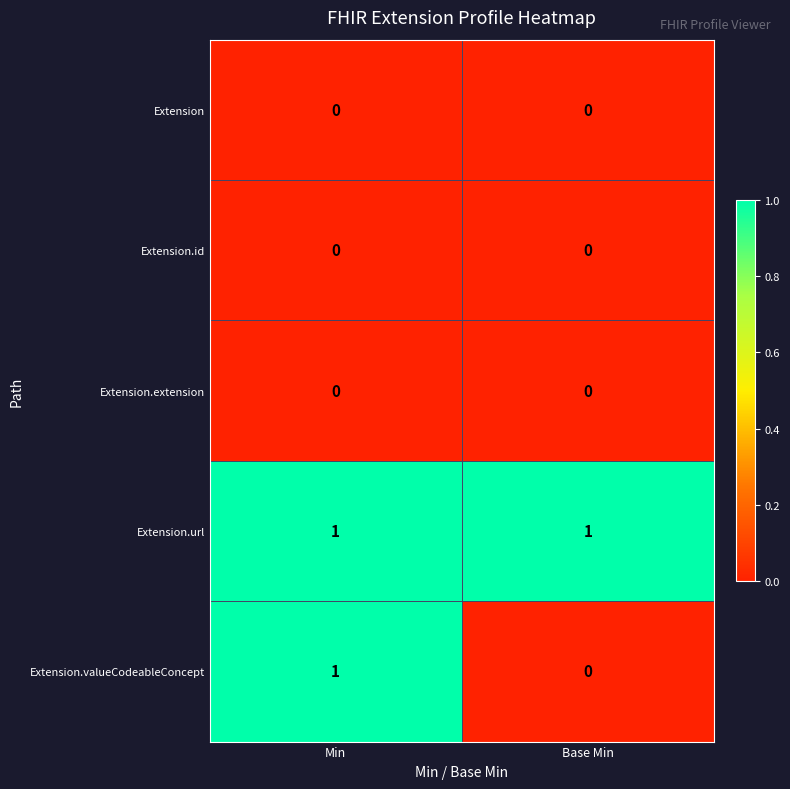

The Extension.url series shows 1 at Min. True or false?

True